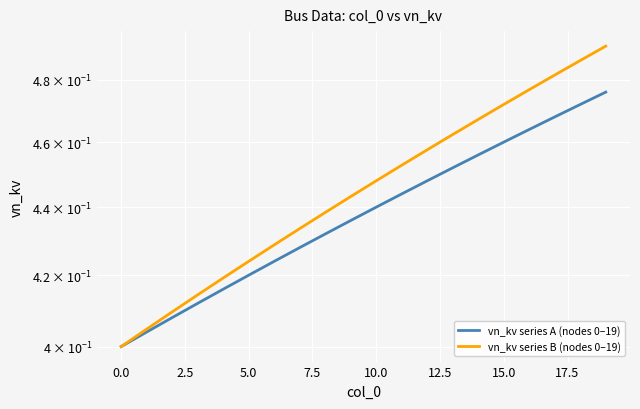

What is the average value of the vn_kv series B (nodes 0–19) series?

0.4